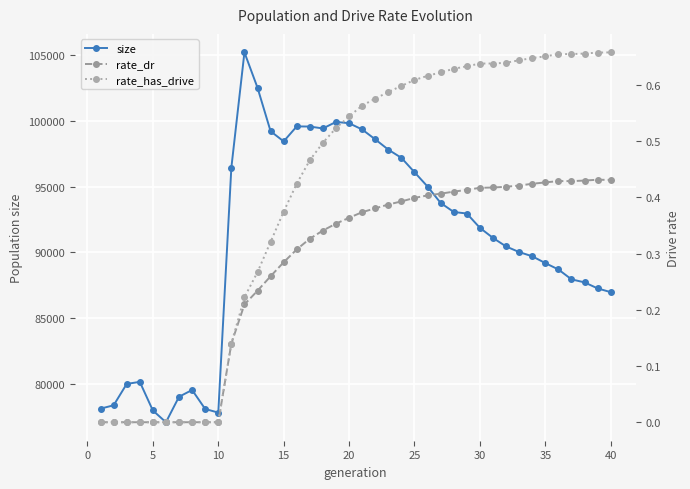

True or false: rate_dr and rate_has_drive intersect in this chart.

False